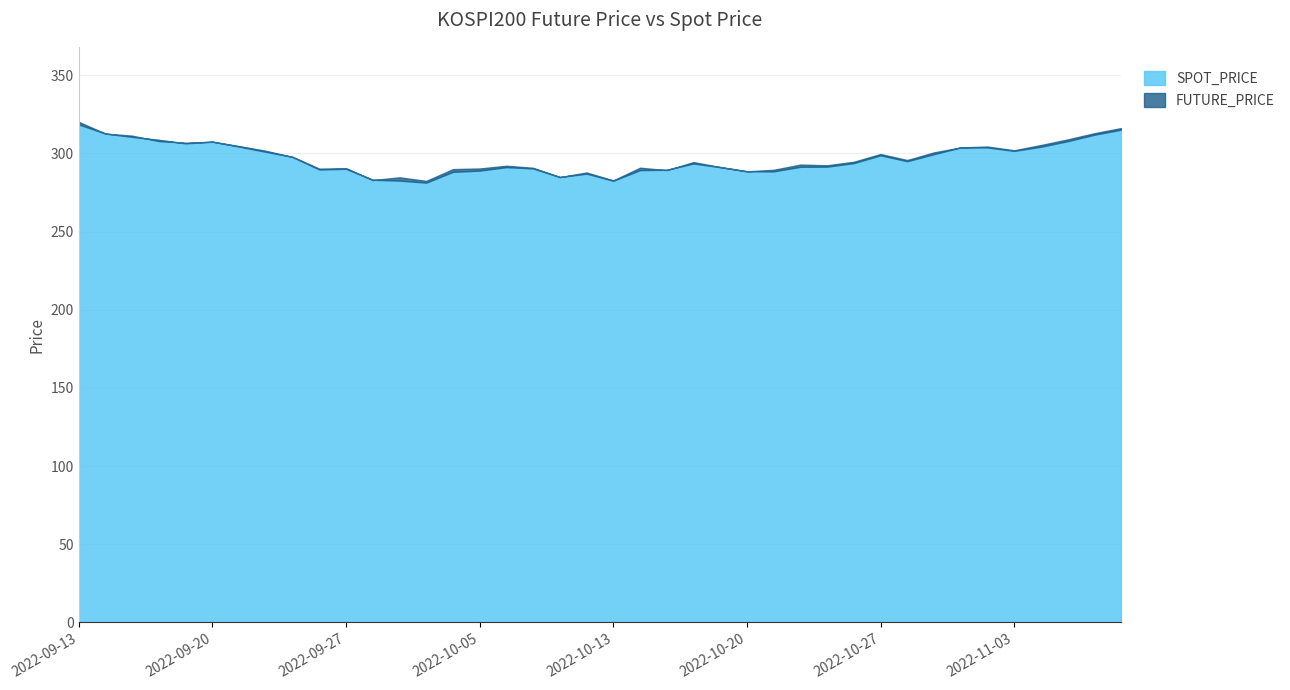

Between which two adjacent categories do SPOT_PRICE and FUTURE_PRICE first intersect?

2022-09-13 and 2022-09-14